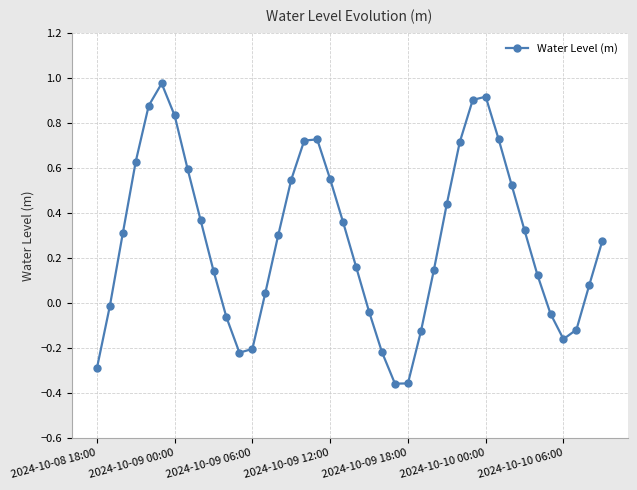

How many points are higher than both their immediate neighbors (excluding endpoints)?

3